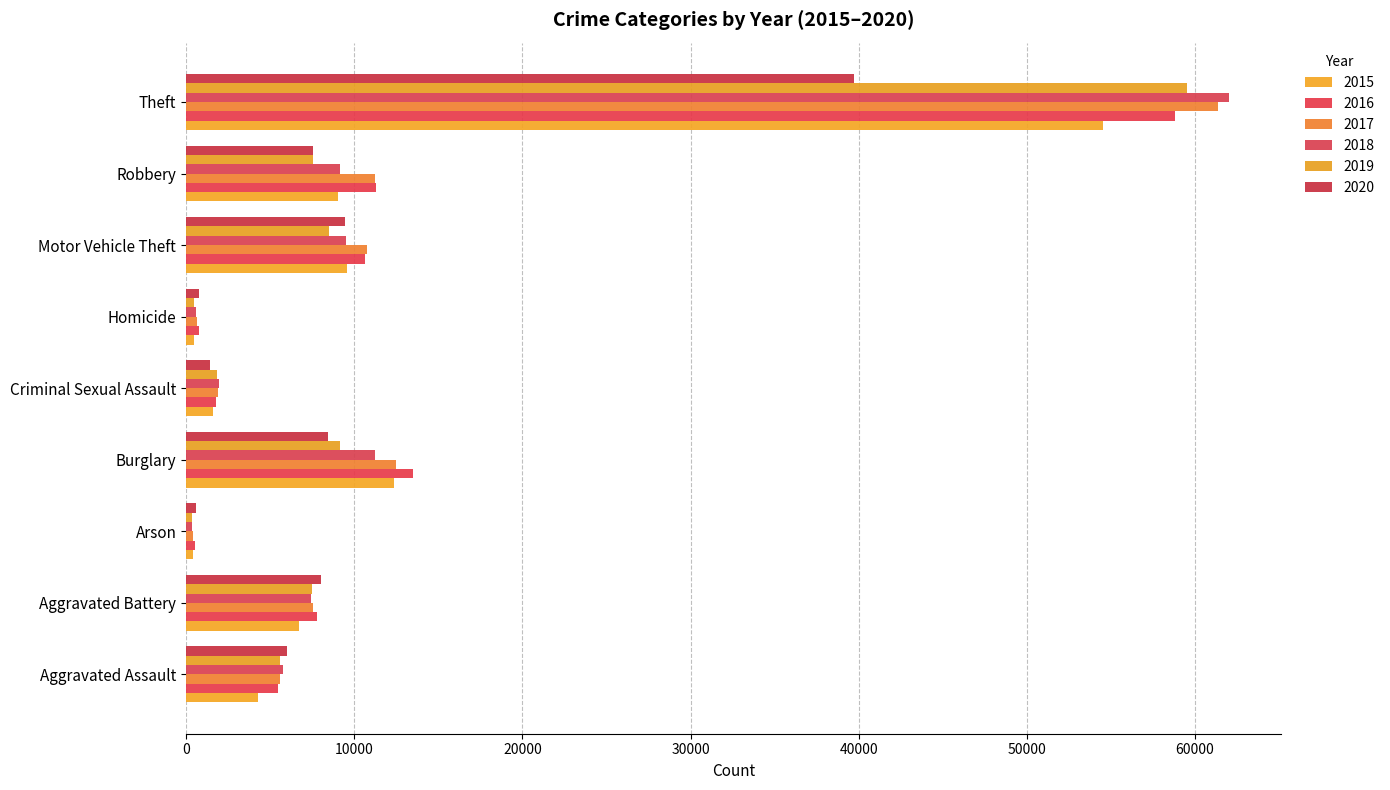

What are all the series names shown in the legend?

2015, 2016, 2017, 2018, 2019, 2020